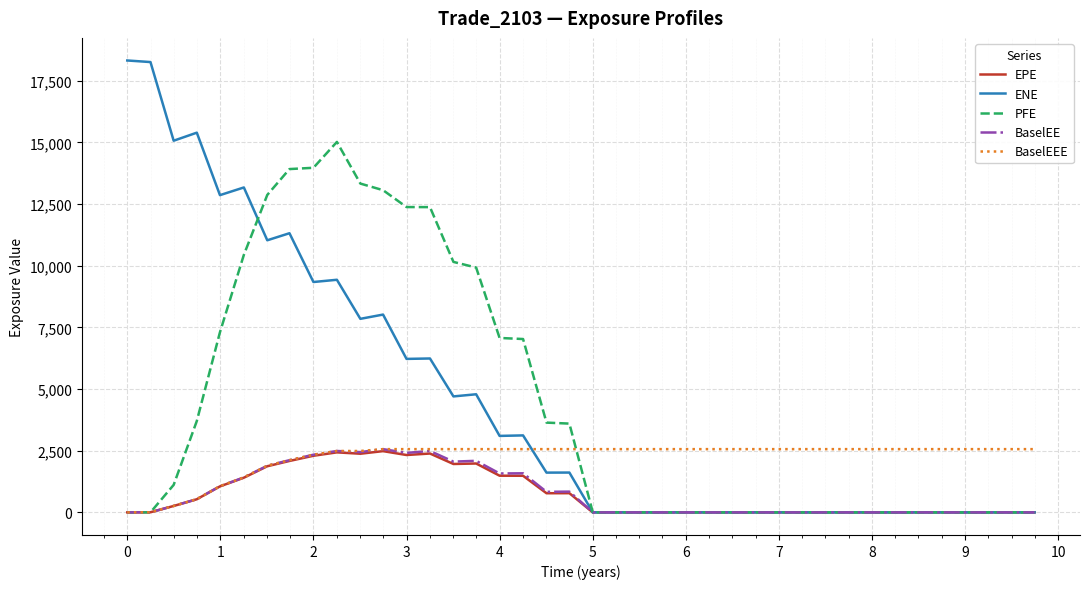

Which series has the widest spread of values?

ENE